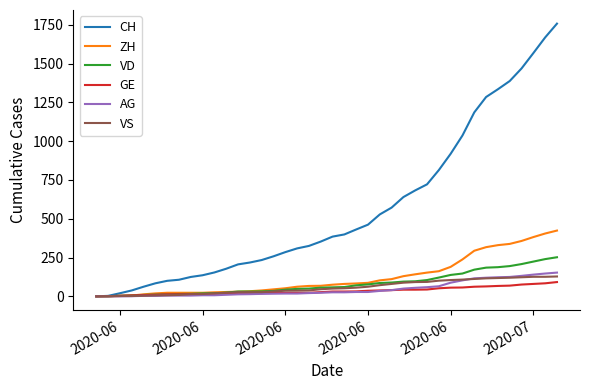

Does the chart display data point markers on the line(s)?

No